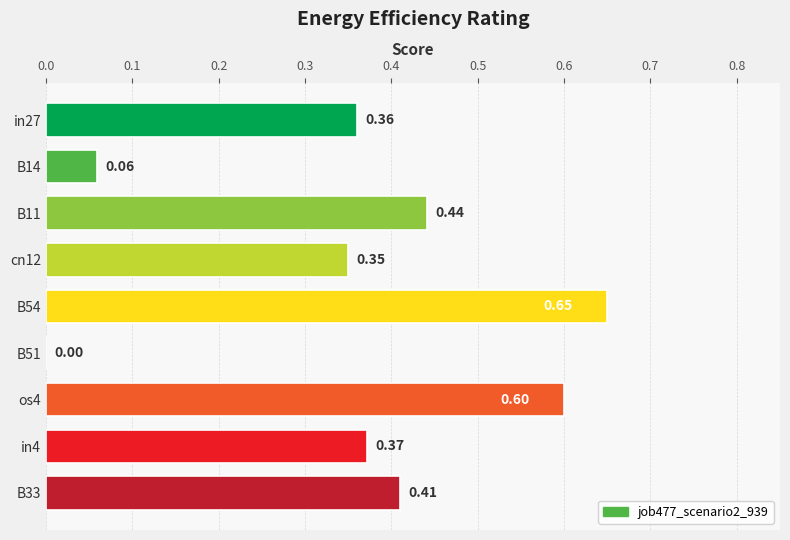

Which has a higher value, in27 or cn12?

in27